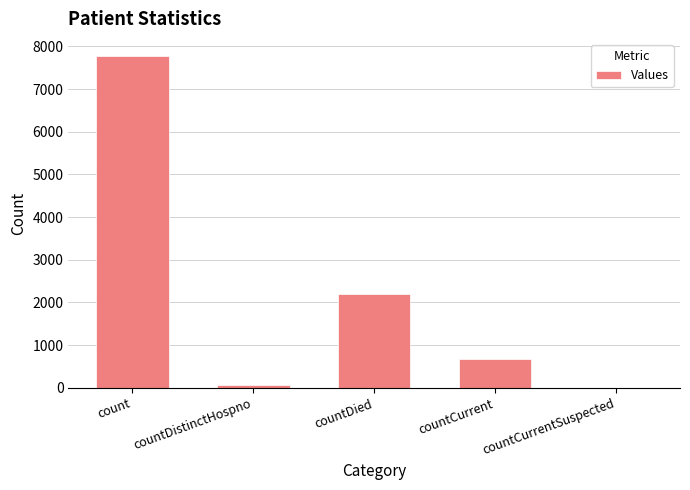

How many values are above zero?

4